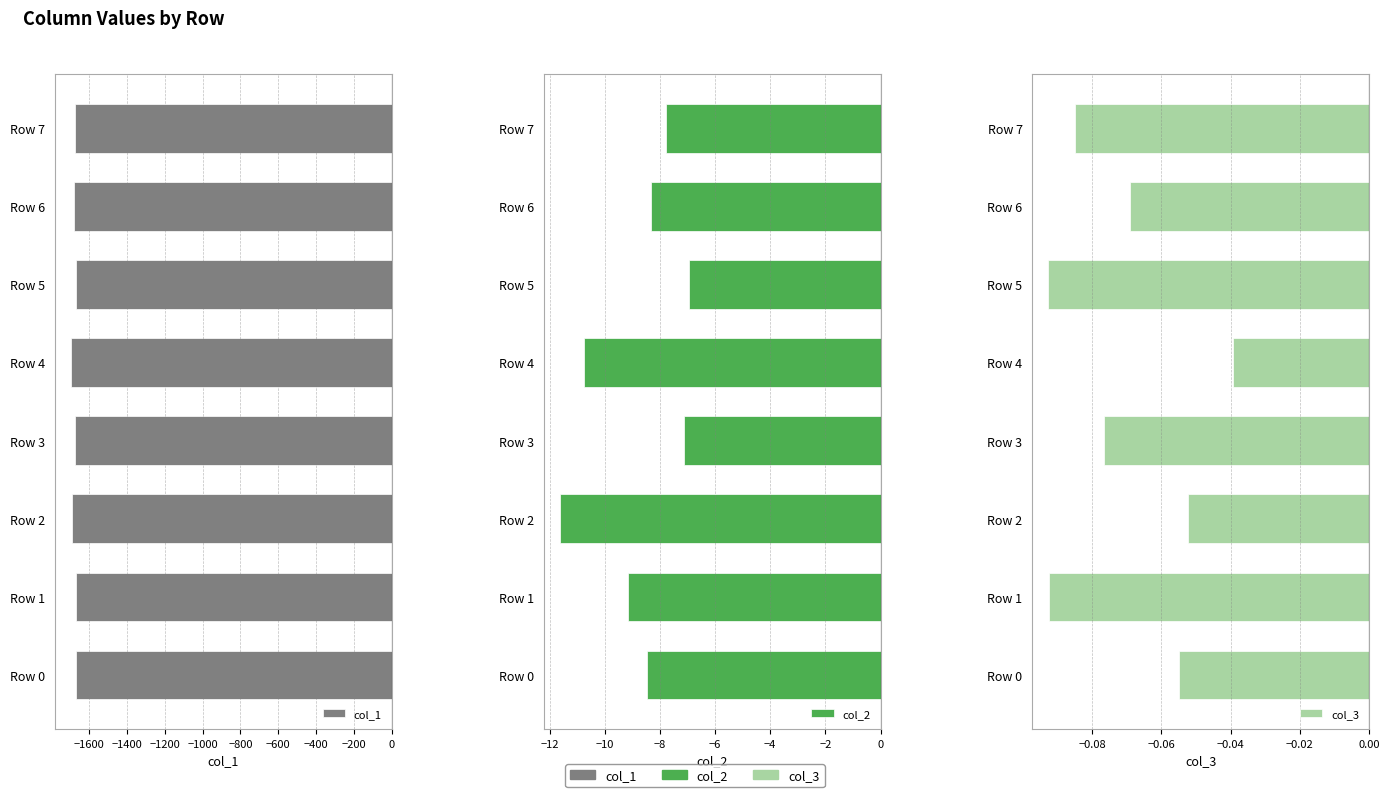

What are all the series names shown in the legend?

col_1, col_2, col_3